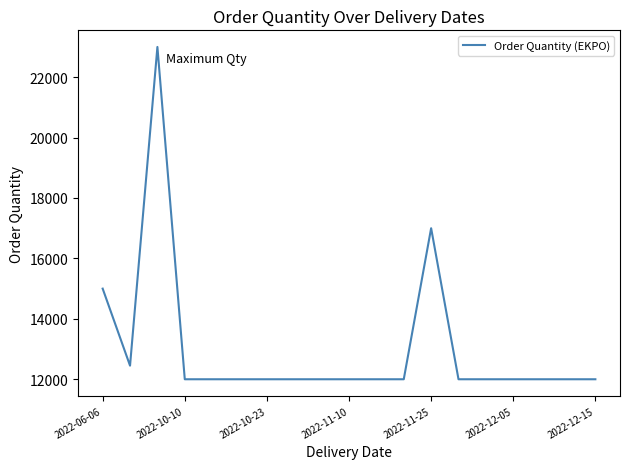

What is the maximum value shown in the chart?

23000